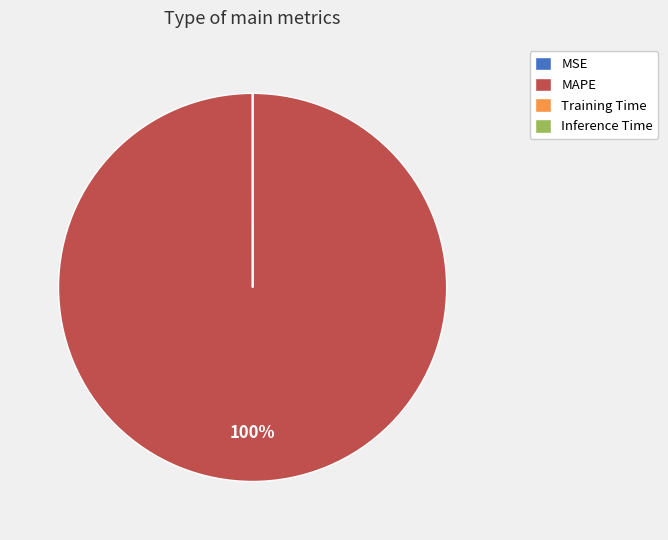

What is the largest slice in the pie chart?

MAPE